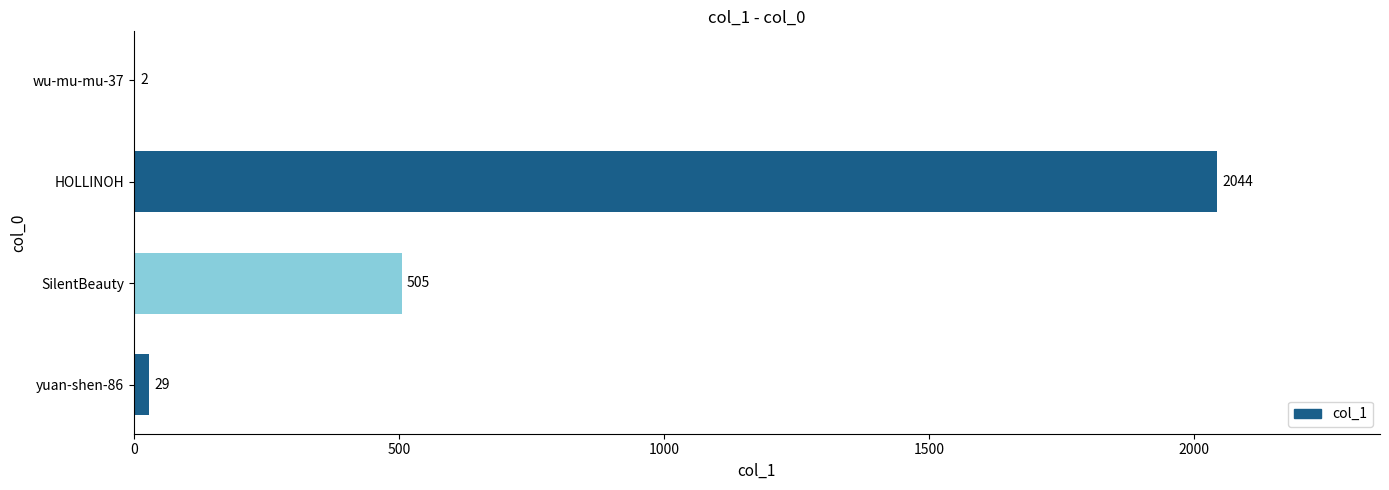

Which has a higher value, HOLLINOH or SilentBeauty?

HOLLINOH